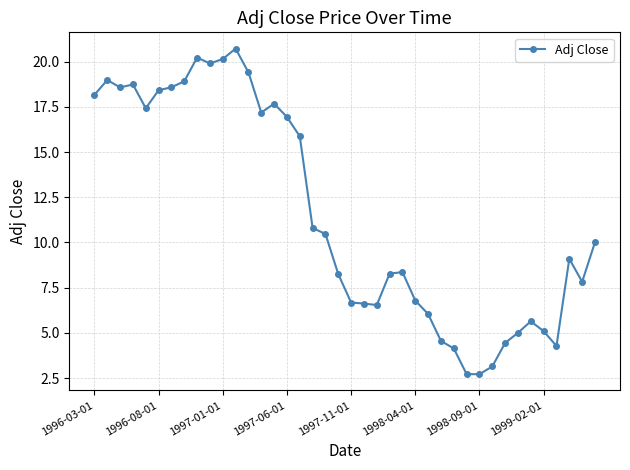

What is the difference between the second highest and second lowest values?

17.5